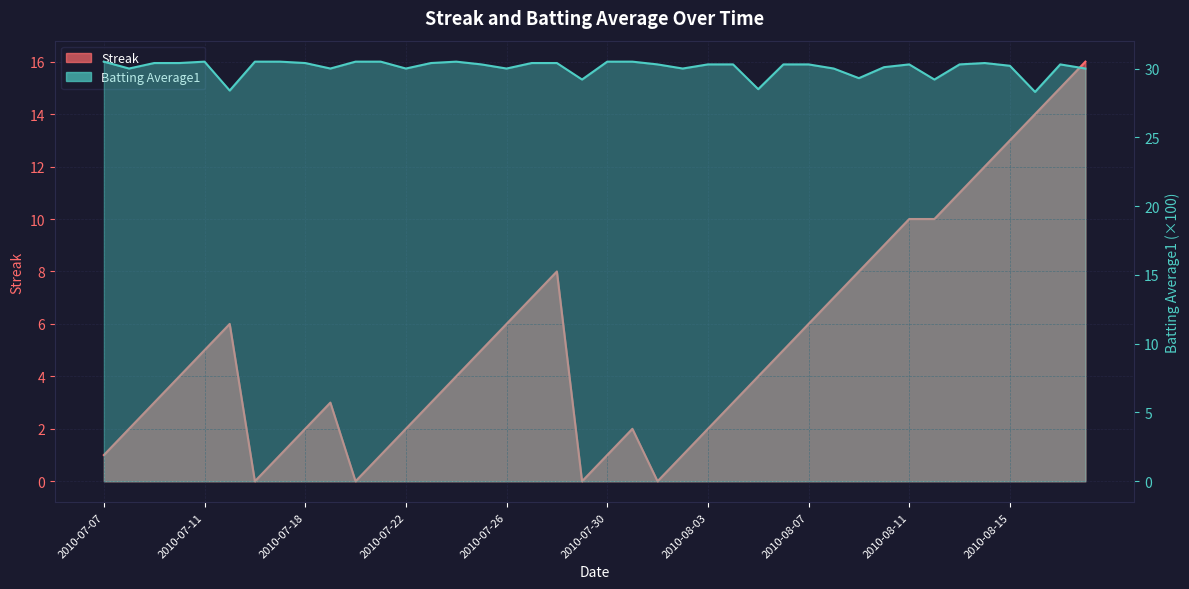

What is the sum of the Batting Average1 values at 2010-07-07 and 2010-07-10?

60.9